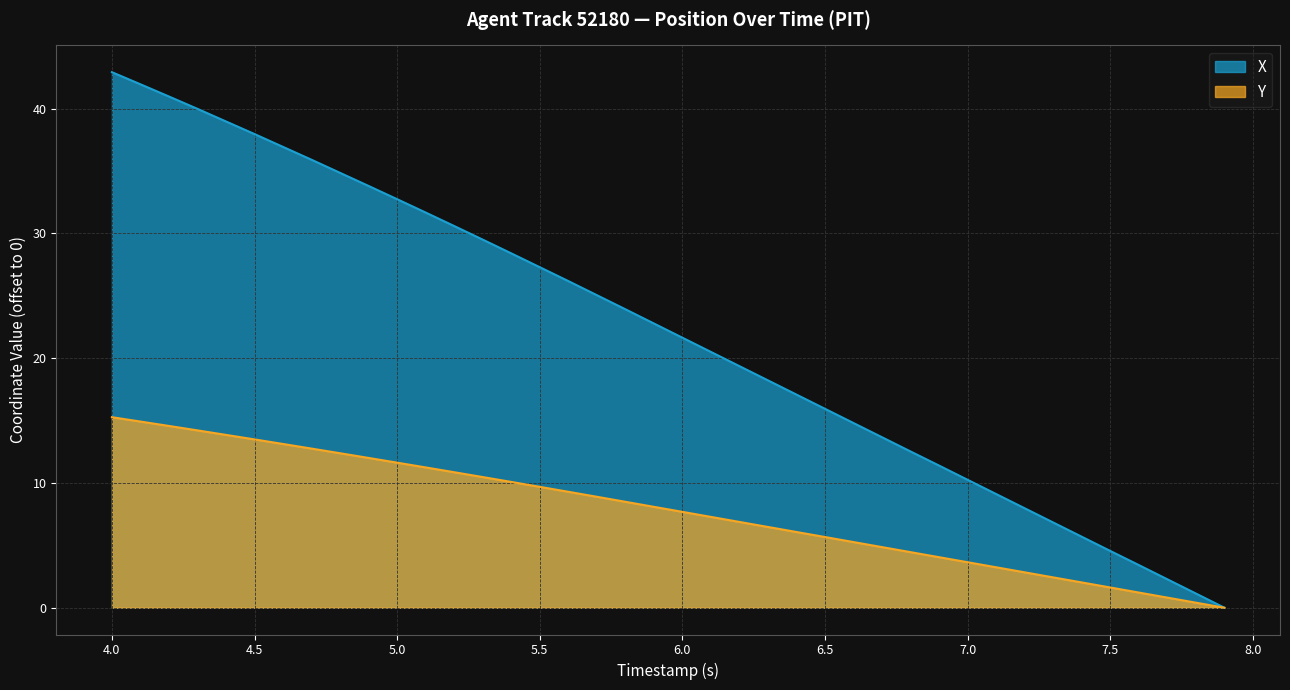

What is the label of the 4th point from the right?

7.6